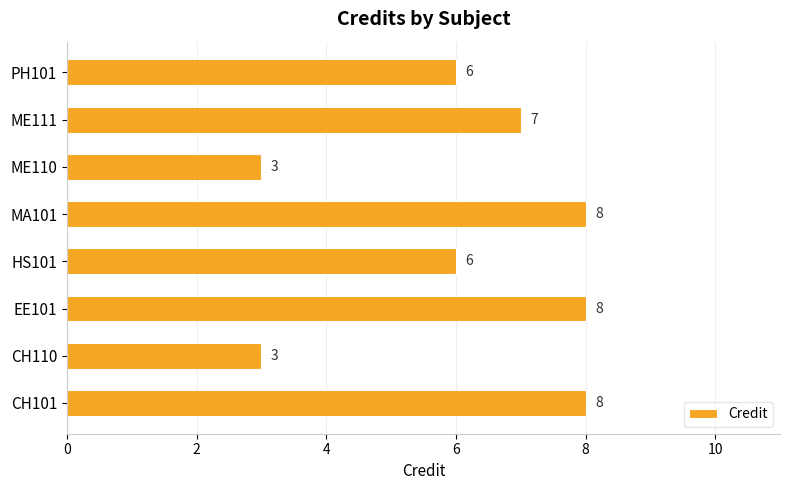

How many values are below 7?

4